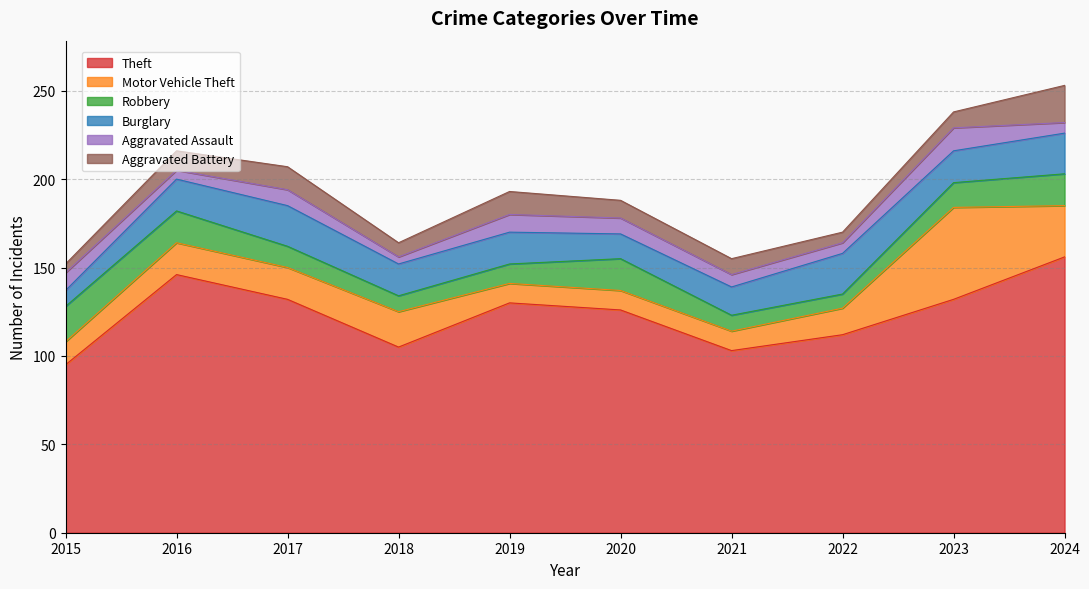

What is the minimum value for Aggravated Battery?

5